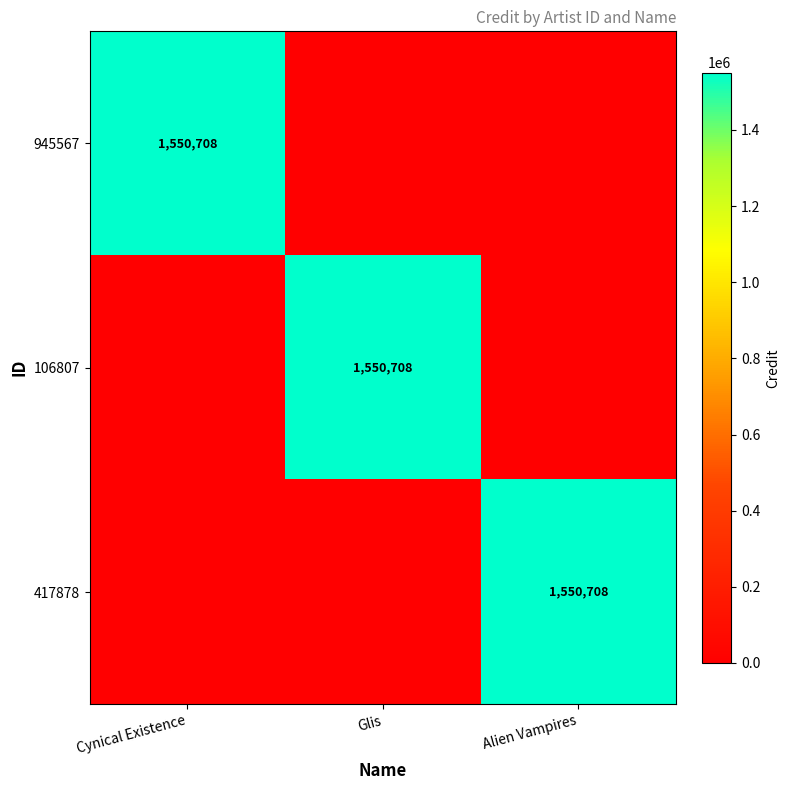

Is it true that 945567 equals 636536 at Cynical Existence?

False